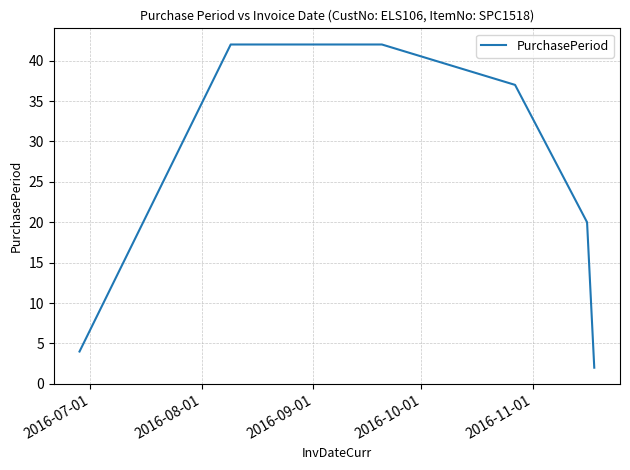

What is the smallest value displayed?

2